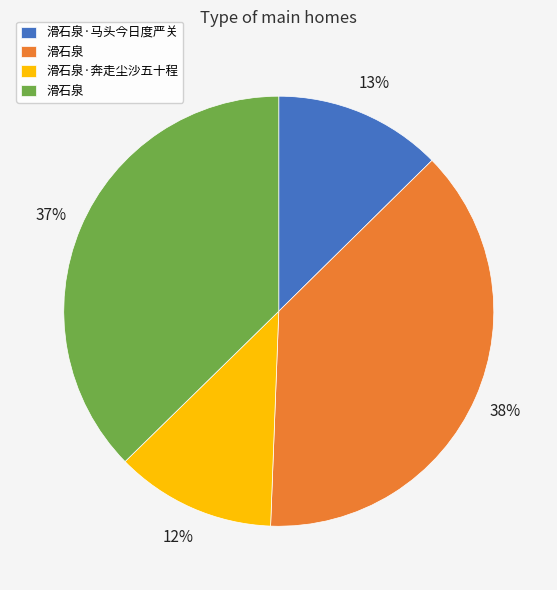

To the nearest percent, what is the average slice percentage?

25%